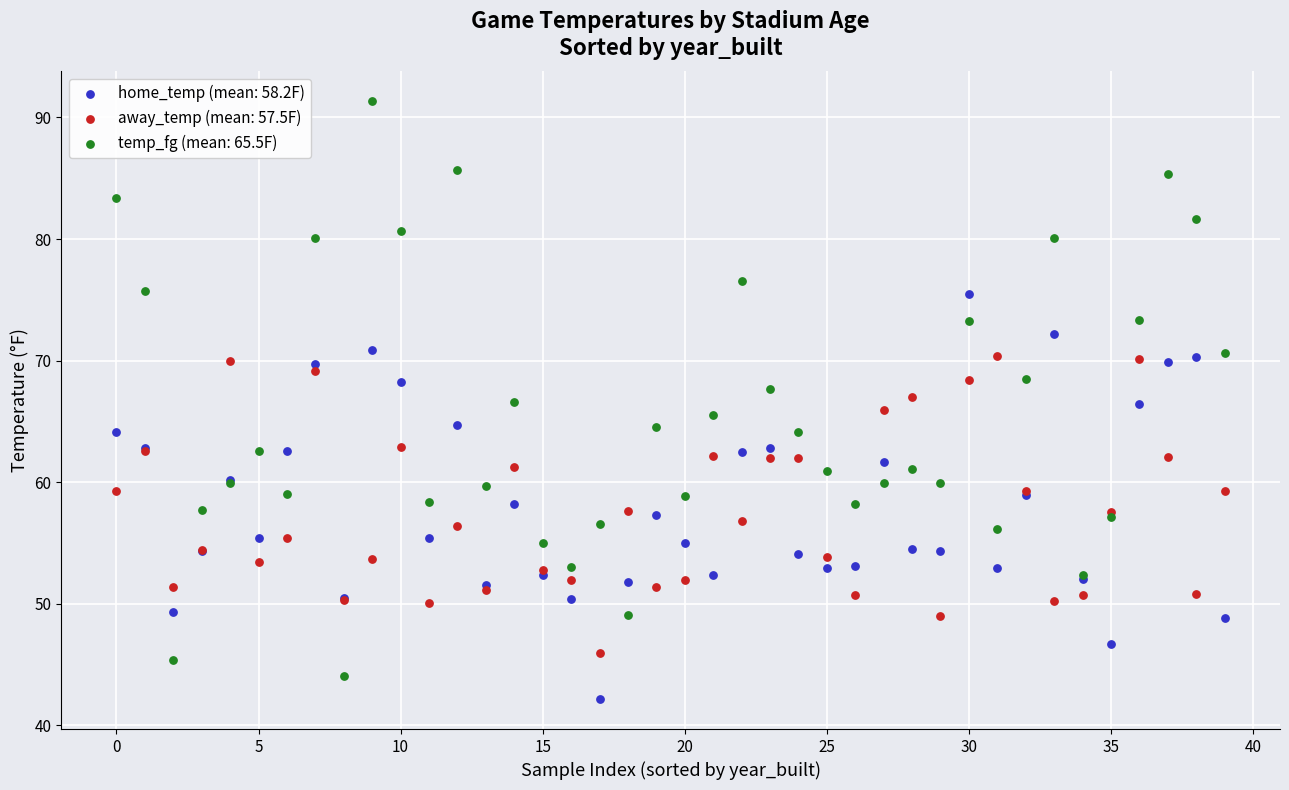

Which series has the largest Y range (max minus min)?

temp_fg (mean: 65.5F)